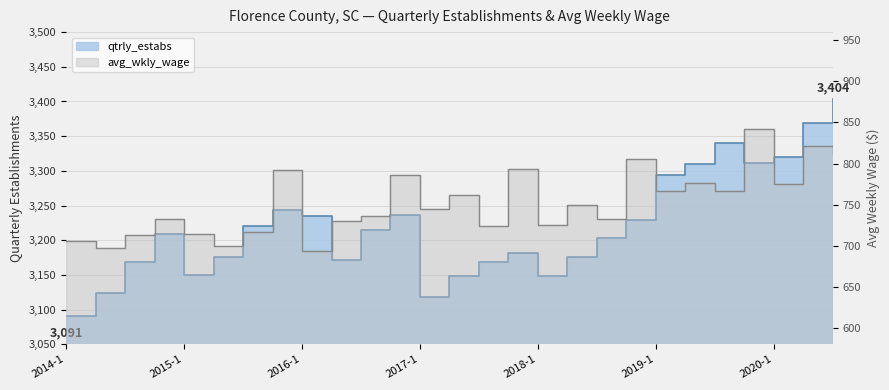

What is the smallest value displayed?

694